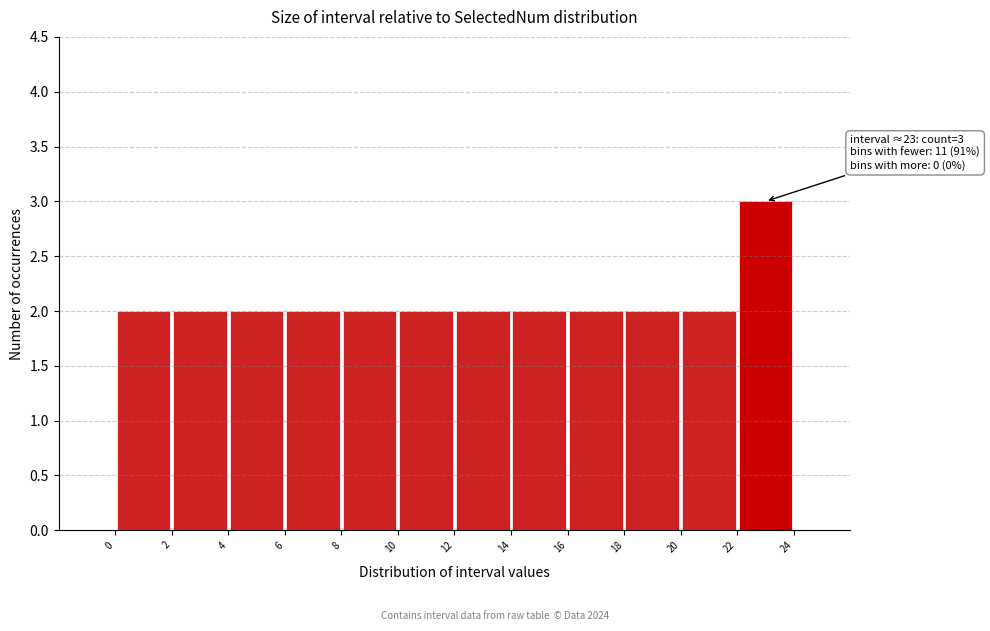

Which range on the x-axis has the tallest bar?

22 to 24